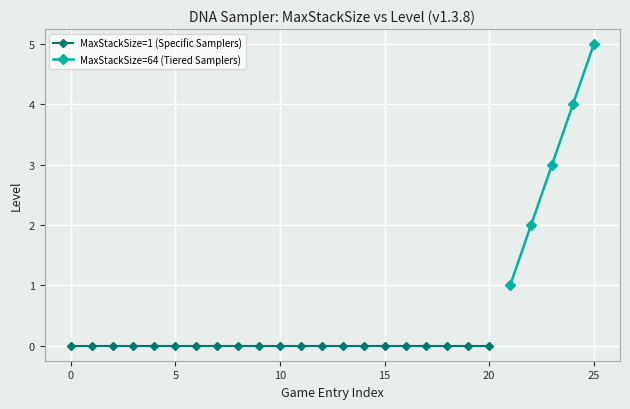

What is the maximum value for MaxStackSize=64 (Tiered Samplers)?

5